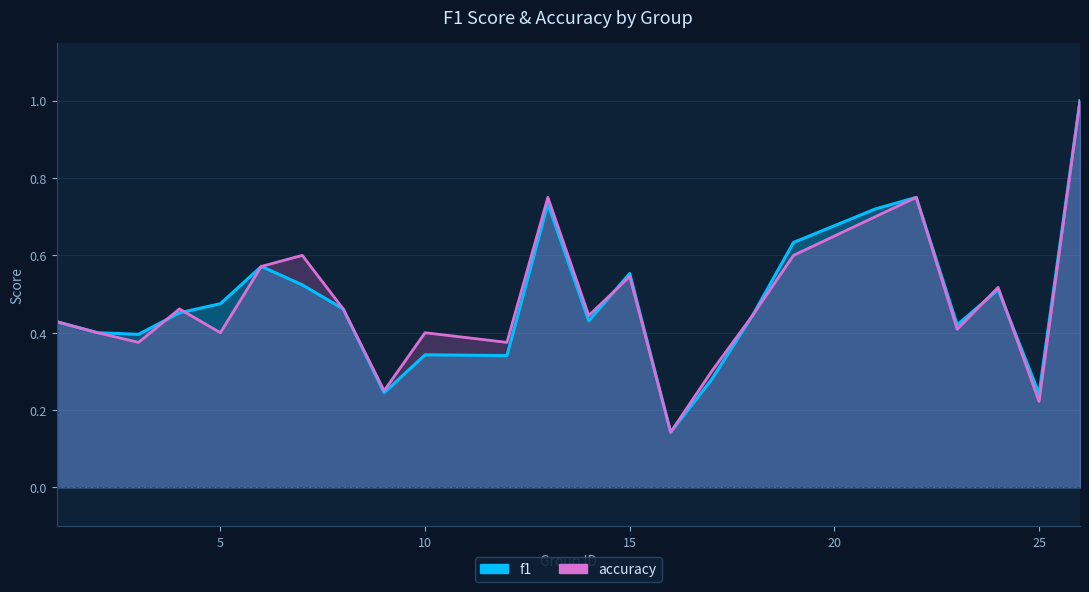

Which series has the largest range (max minus min)?

f1